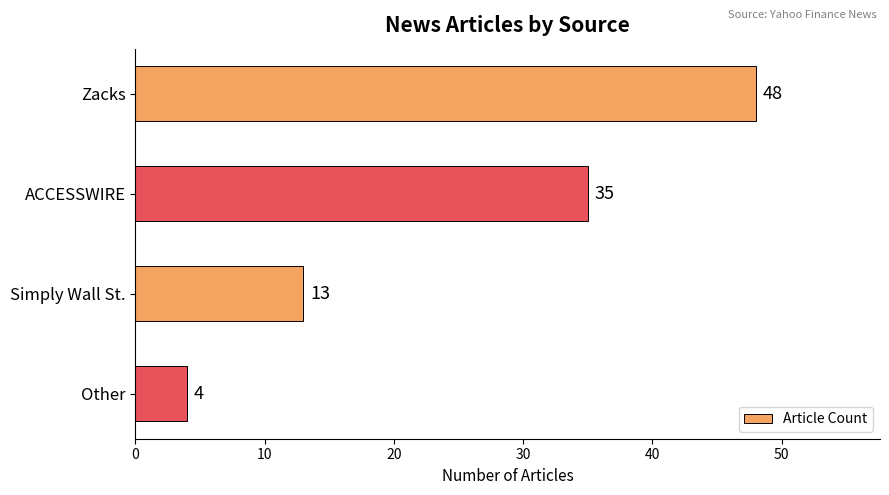

True or false: the data shows 4 at Other.

True